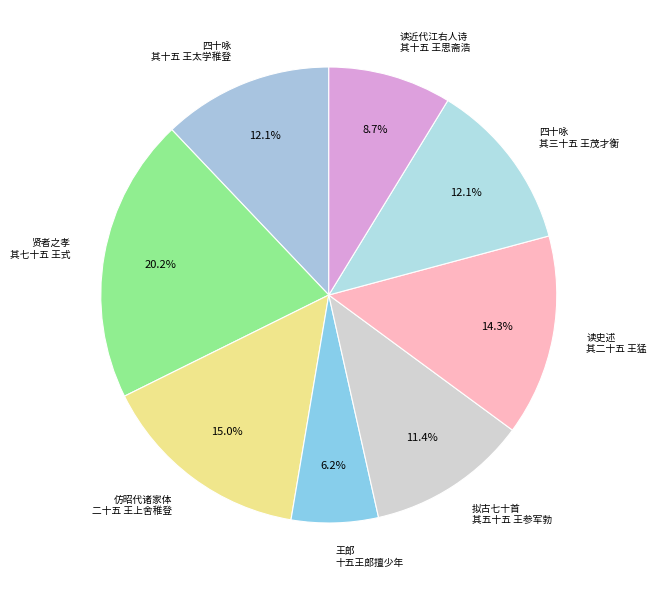

Is it true that 四十咏 其十五 王太学稚登 is 12% of the pie?

True